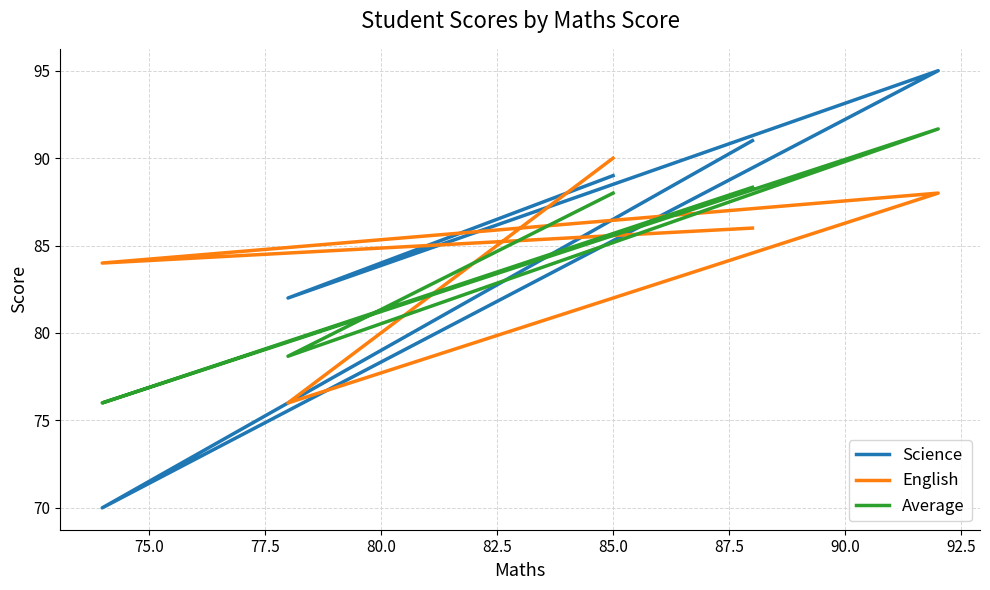

What is the sum of all Science values?

427.0